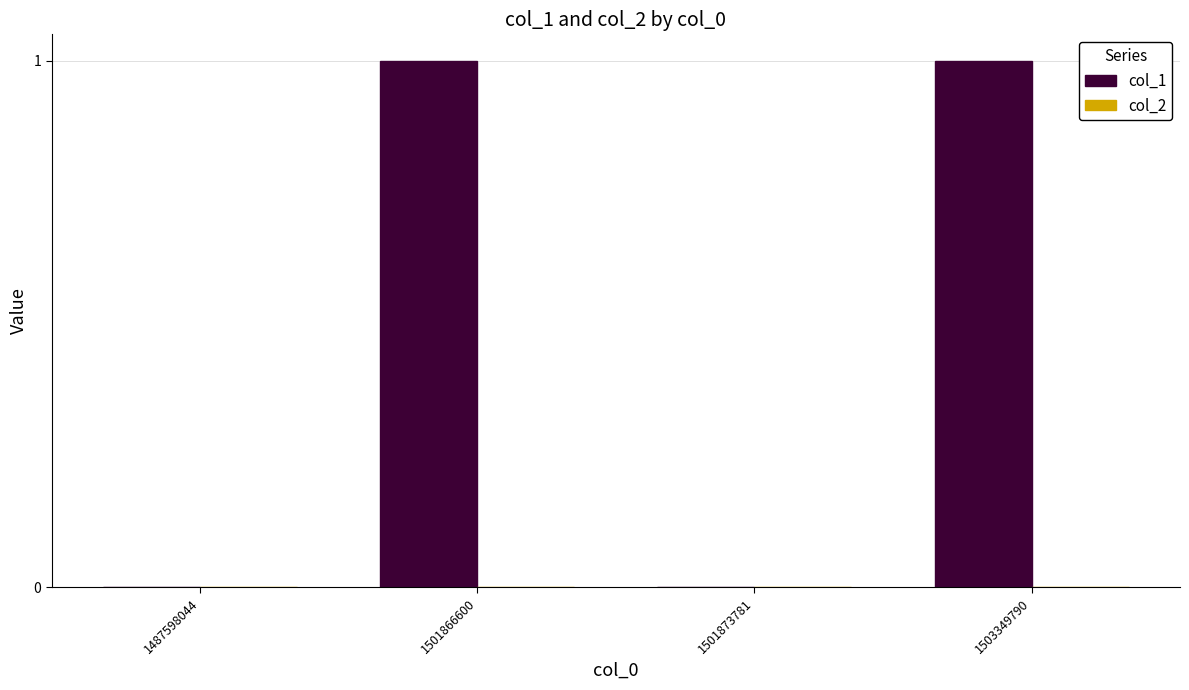

Is it true that the value at 1503349790 is 1?

True